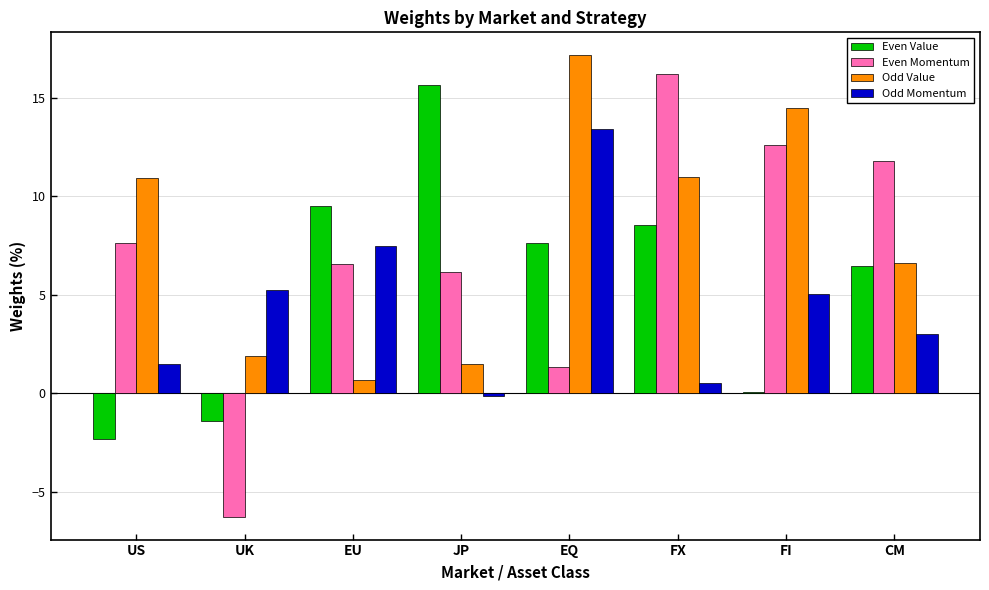

Is the value of Odd Value at US greater than the value of Even Momentum at CM?

No